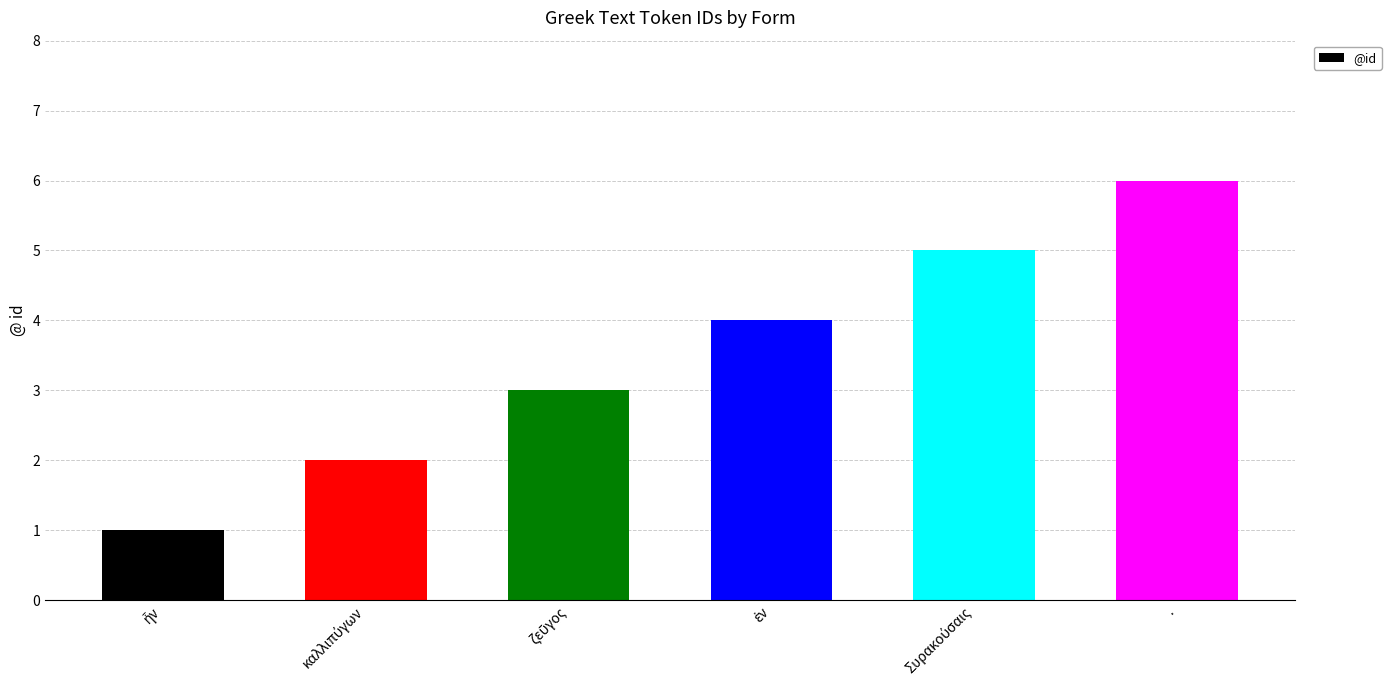

Reading left to right, transcribe all the data shown in this chart.

1	2	3	4	5	6